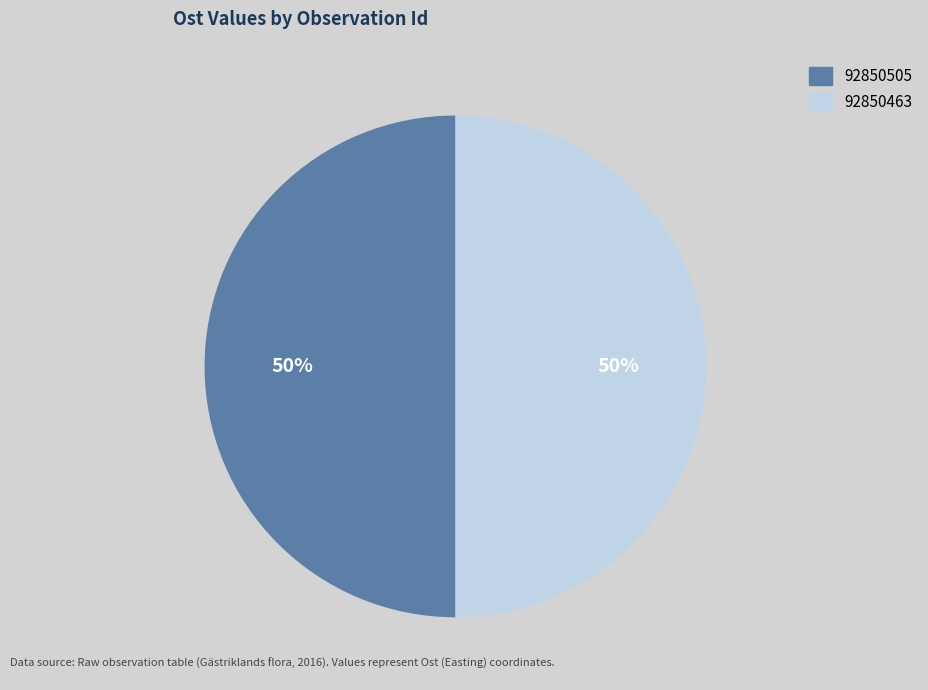

To the nearest percent, what is the combined percentage of 92850505 and 92850463?

100%